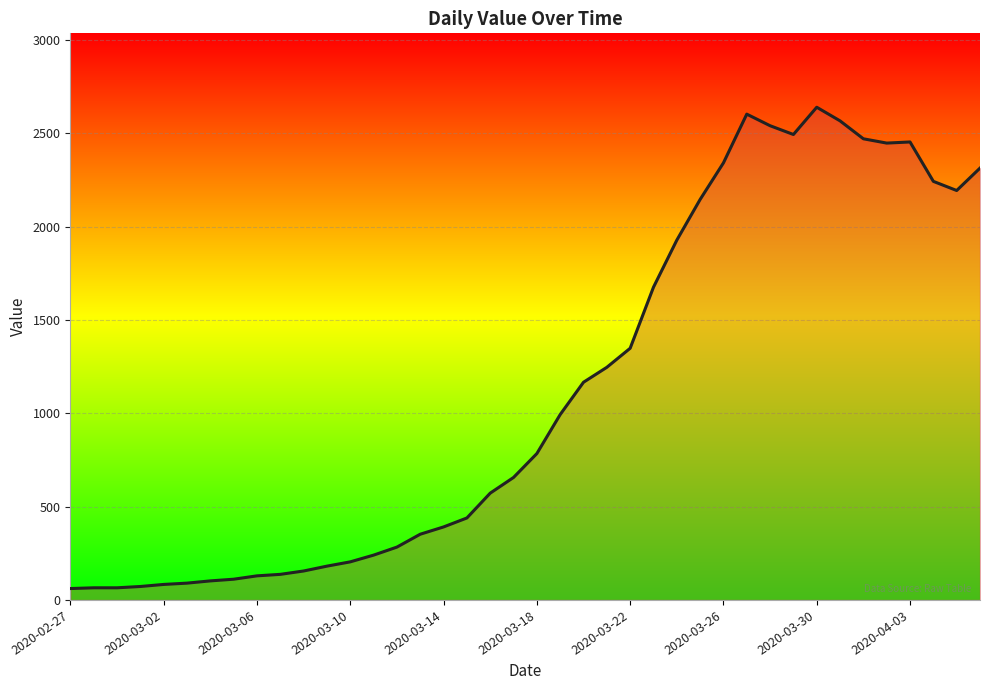

What is the difference between the maximum and minimum values?

2578